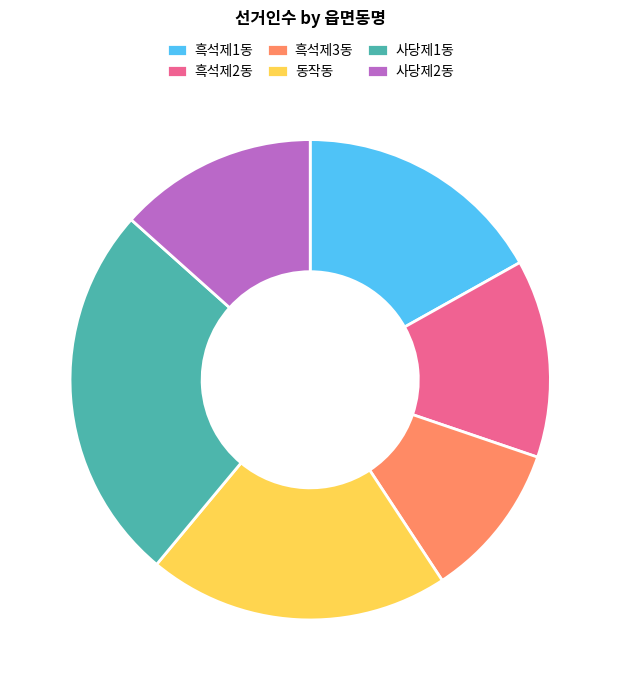

Is it true that 흑석제1동 is 7% of the pie?

False